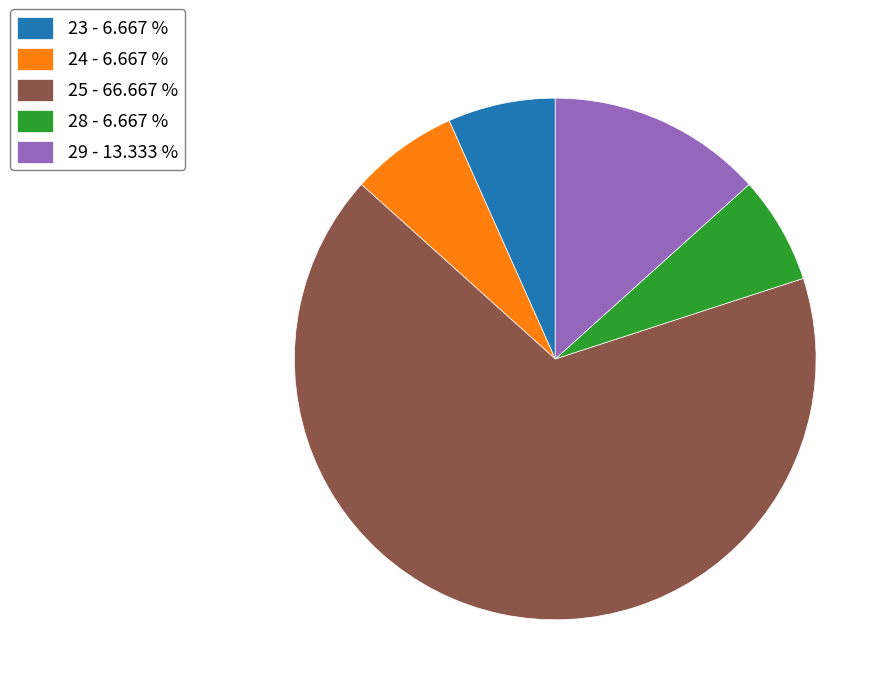

Count the number of slices in the pie.

5